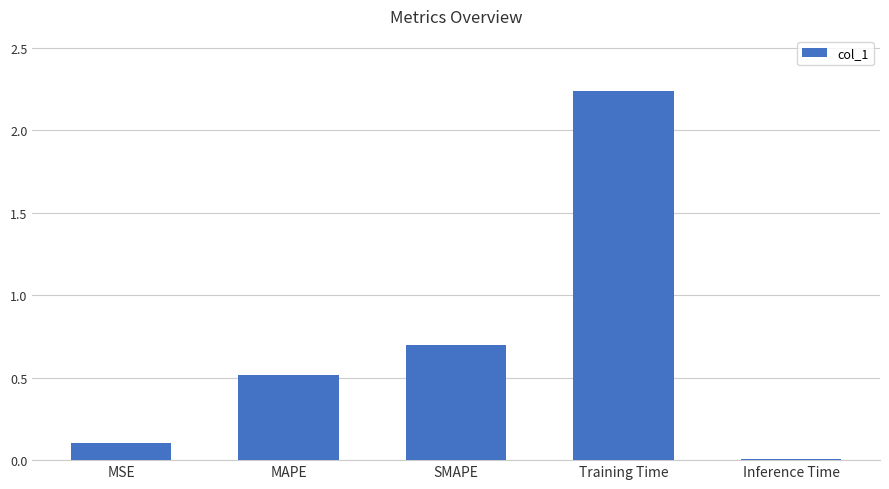

The value at SMAPE is 0.7. True or false?

True